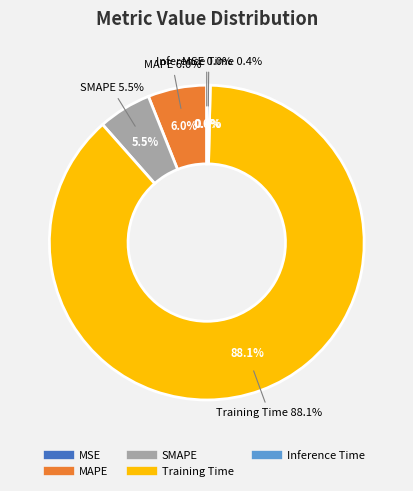

Is there a majority slice in this chart?

Yes